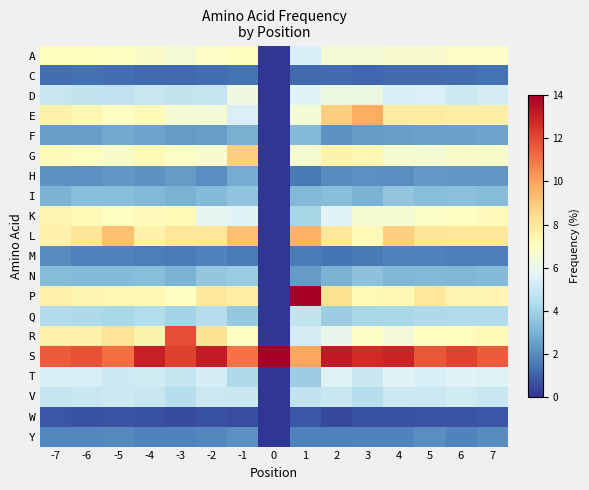

Rank the series by their maximum value, from highest to lowest.

S, P, R, E, L, G, K, A, D, T, V, Q, N, I, F, H, Y, M, C, W